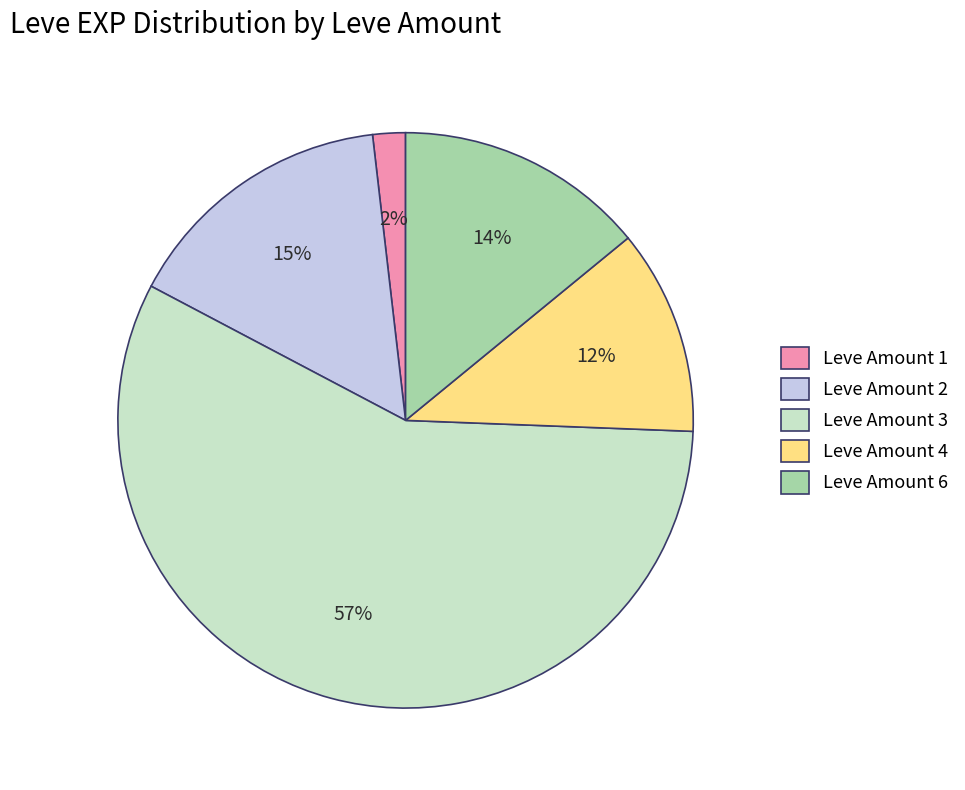

Which has a higher value, Leve Amount 6 or Leve Amount 4?

Leve Amount 6